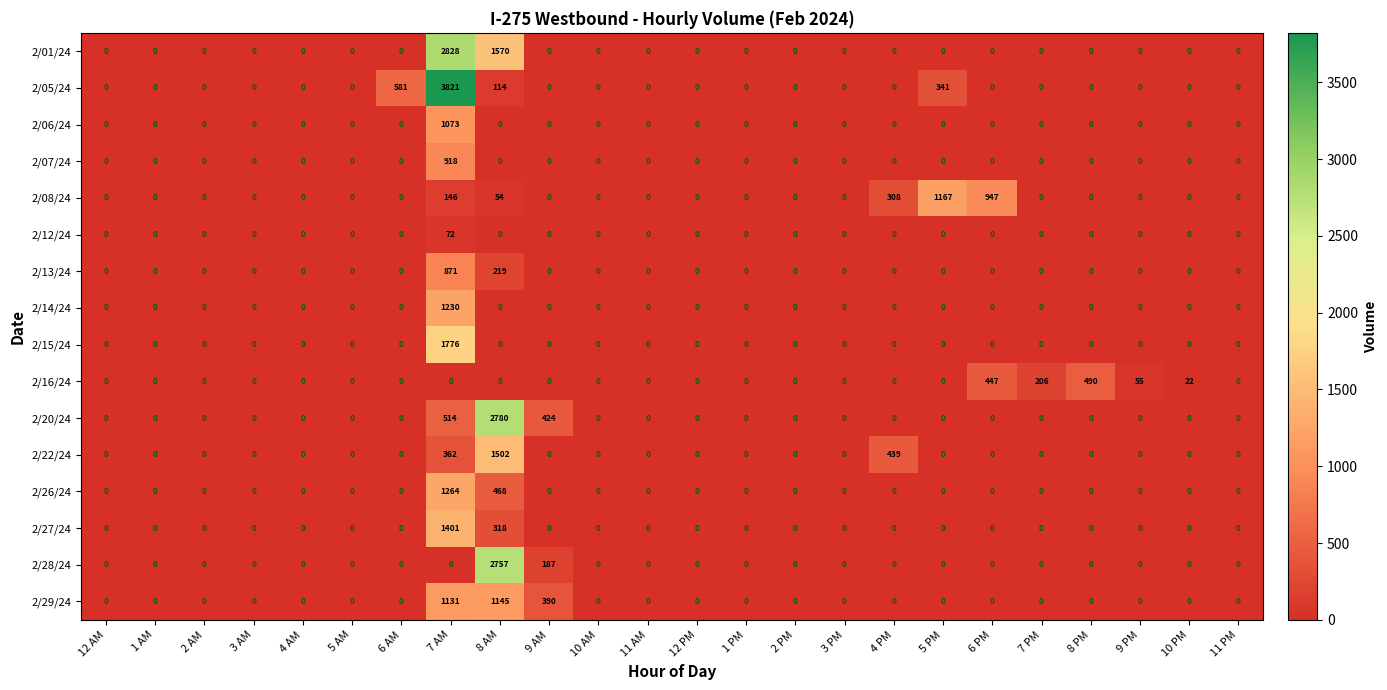

What is the total value across all series at 5 PM?

1508